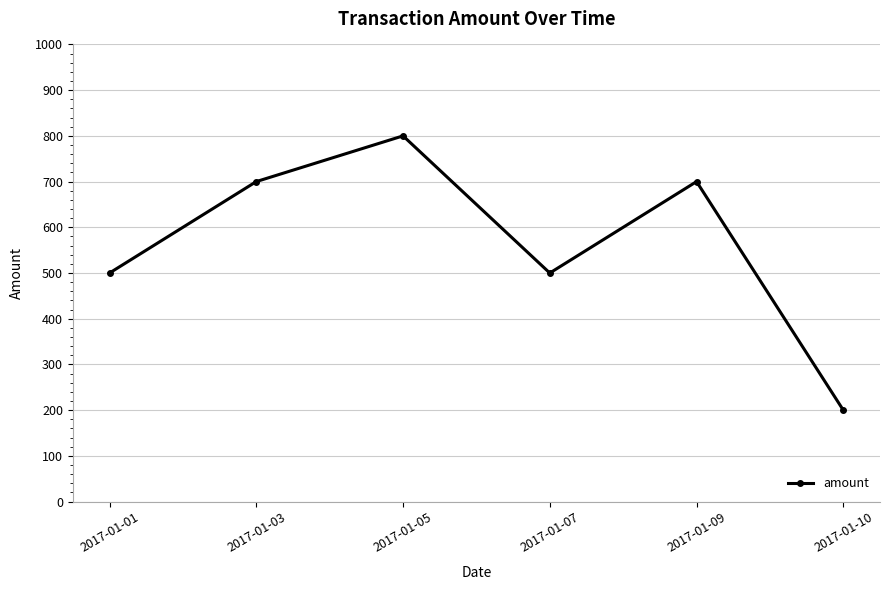

Which category has the highest value across all series?

2017-01-05